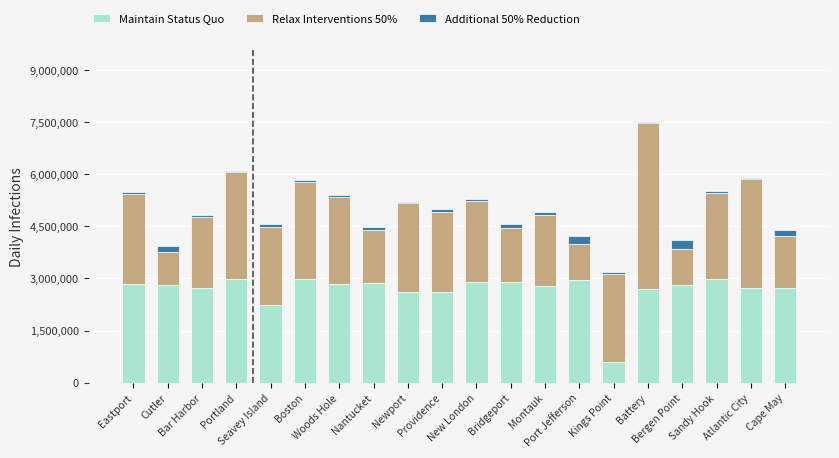

At which category is the sum across all series the highest?

Battery